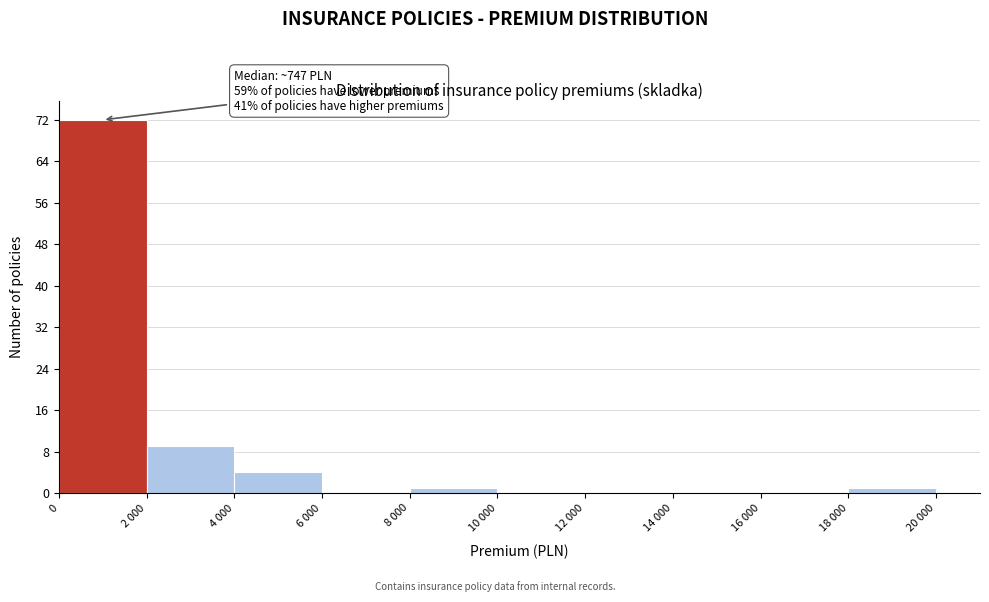

Reading right to left, what are all the values shown in this chart?

18 000=1	16 000=0	14 000=0	12 000=0	10 000=0	8 000=1	6 000=0	4 000=4	2 000=9	0=72